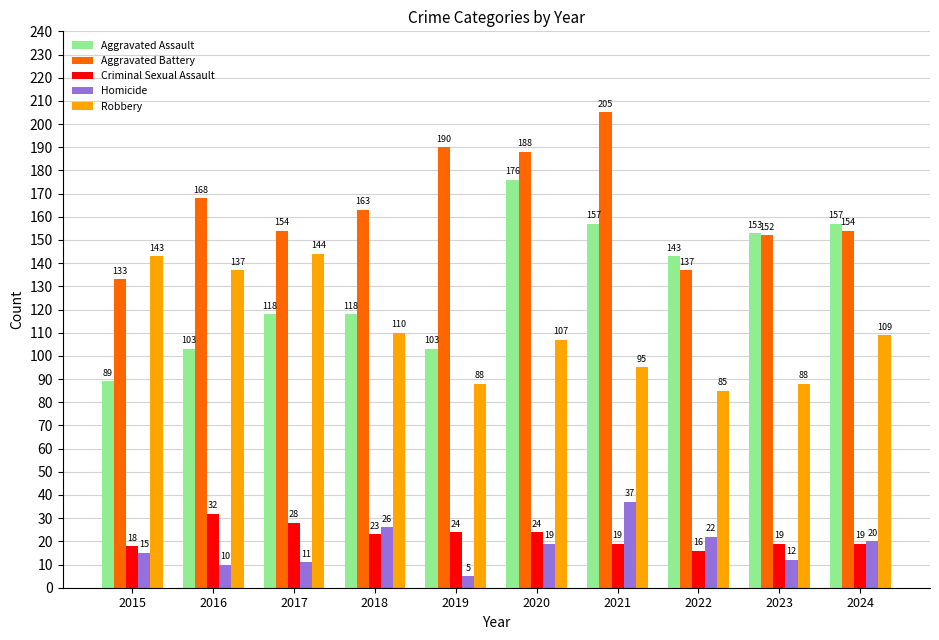

List the series in order of their peak value, lowest first.

Criminal Sexual Assault, Homicide, Robbery, Aggravated Assault, Aggravated Battery